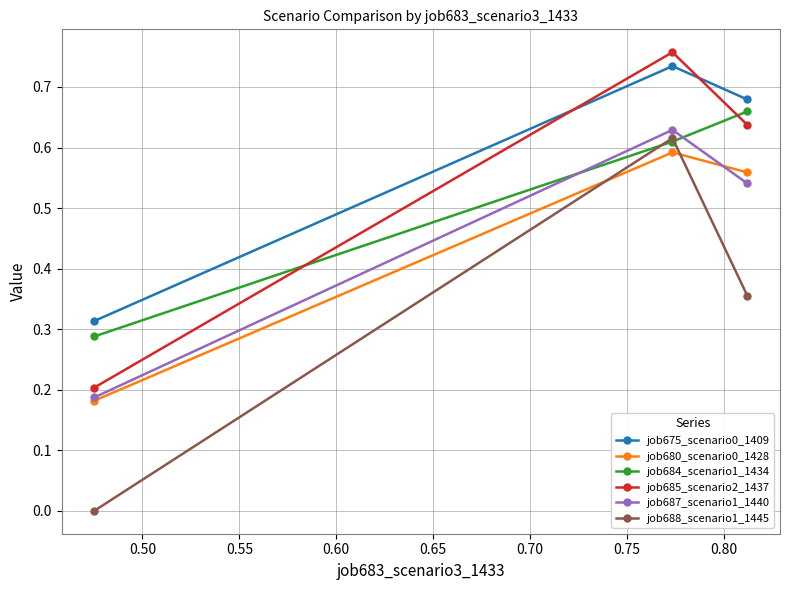

Which series has the largest range (max minus min)?

job688_scenario1_1445